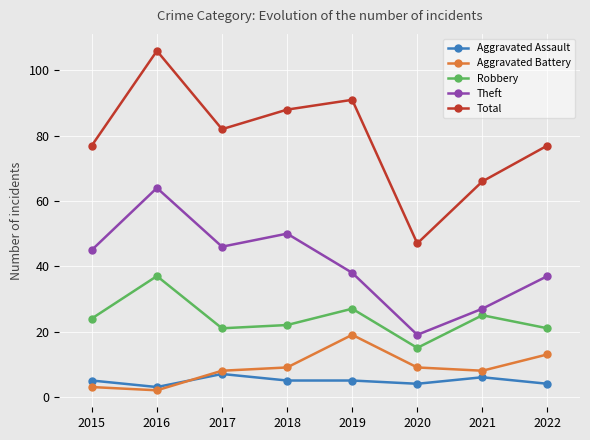

What is the minimum value shown in the chart?

2